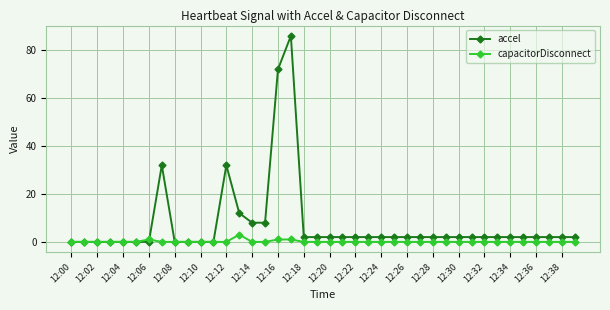

Reading left to right, list all the values displayed in this chart.

accel: 0	0	0	0	0	0	0	32	0	0	0	0	32	12	8	8	72	86	2	2	2	2	2	2	2	2	2	2	2	2	2	2	2	2	2	2	2	2	2	2
capacitorDisconnect: 0	0	0	0	0	0	1	0	0	0	0	0	0	3	0	0	1	1	0	0	0	0	0	0	0	0	0	0	0	0	0	0	0	0	0	0	0	0	0	0